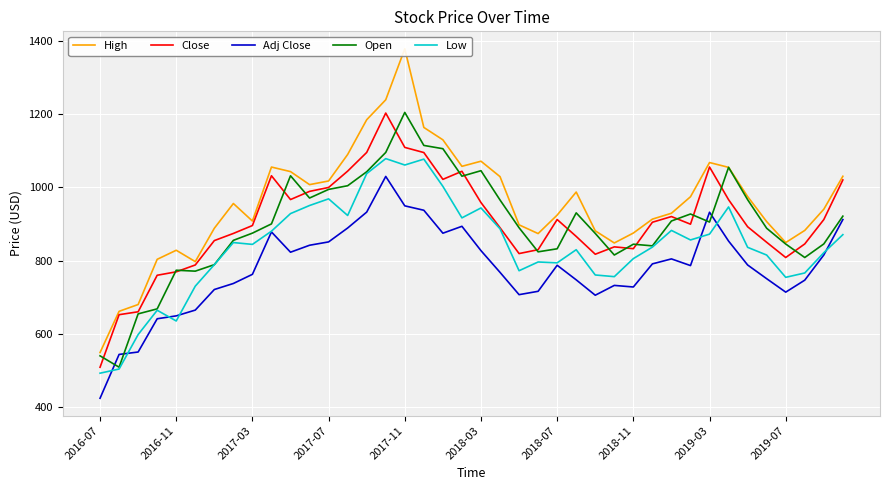

Count the number of data series in this chart.

5